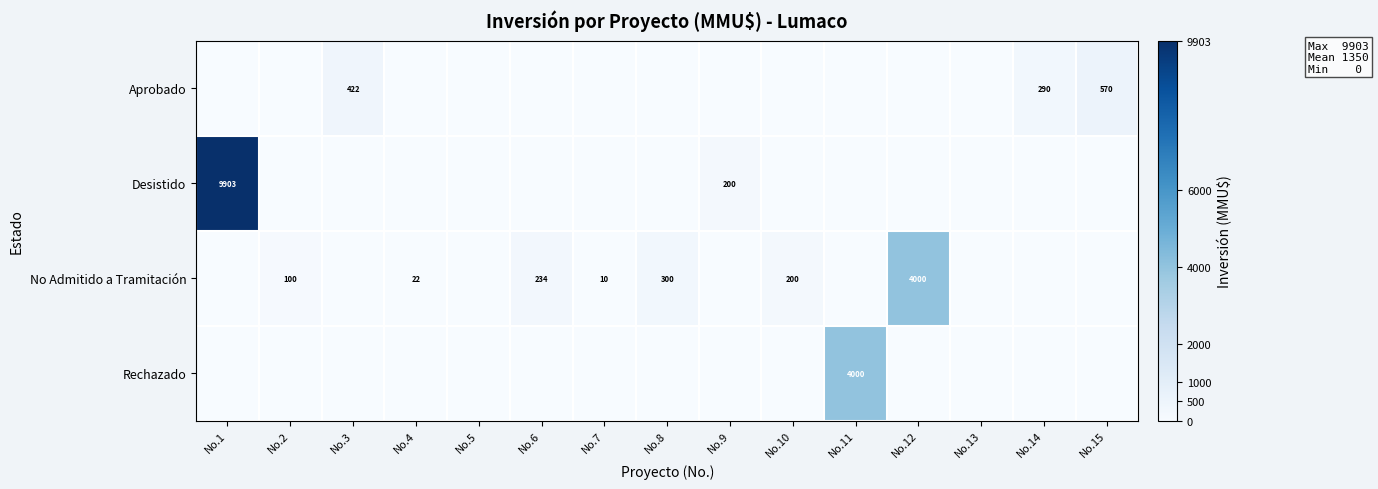

Is the value of Desistido at No.7 greater than the value of Aprobado at No.12?

No